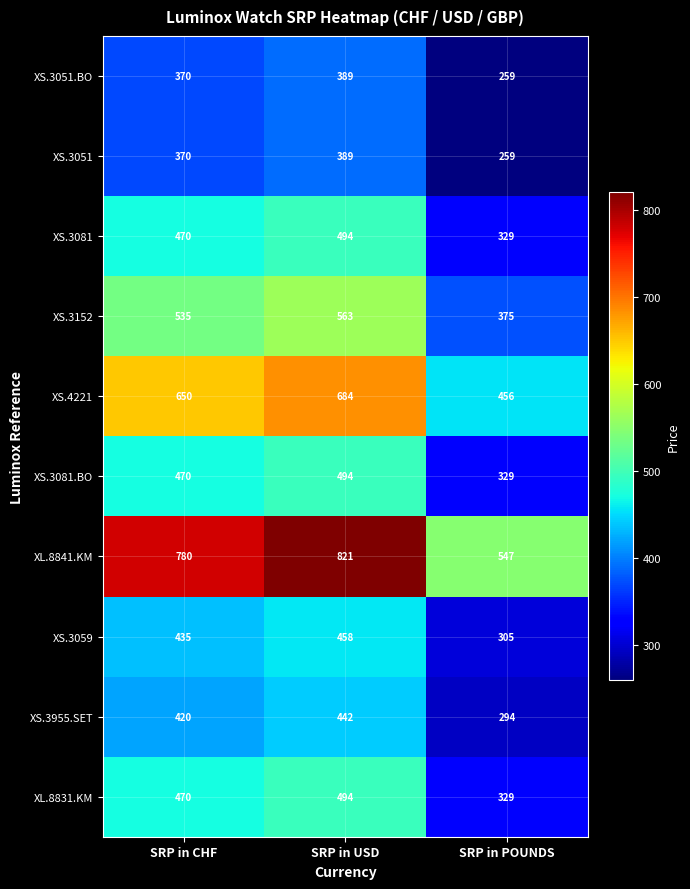

What is the difference between the XS.3081 values at SRP in USD and SRP in CHF?

24